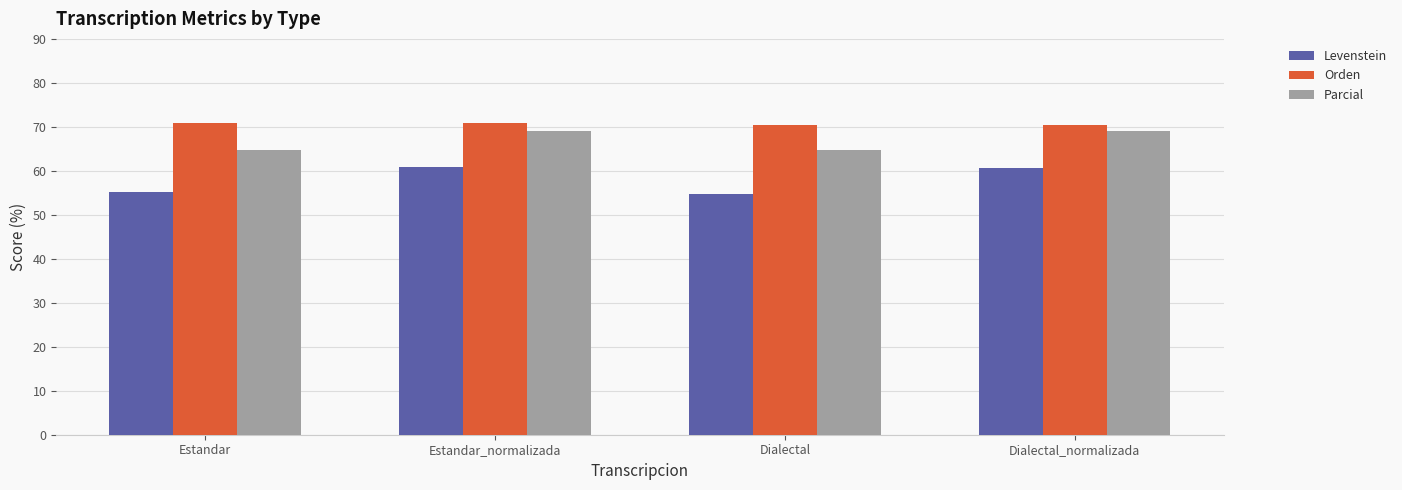

Read the Orden value at Dialectal_normalizada.

70.4